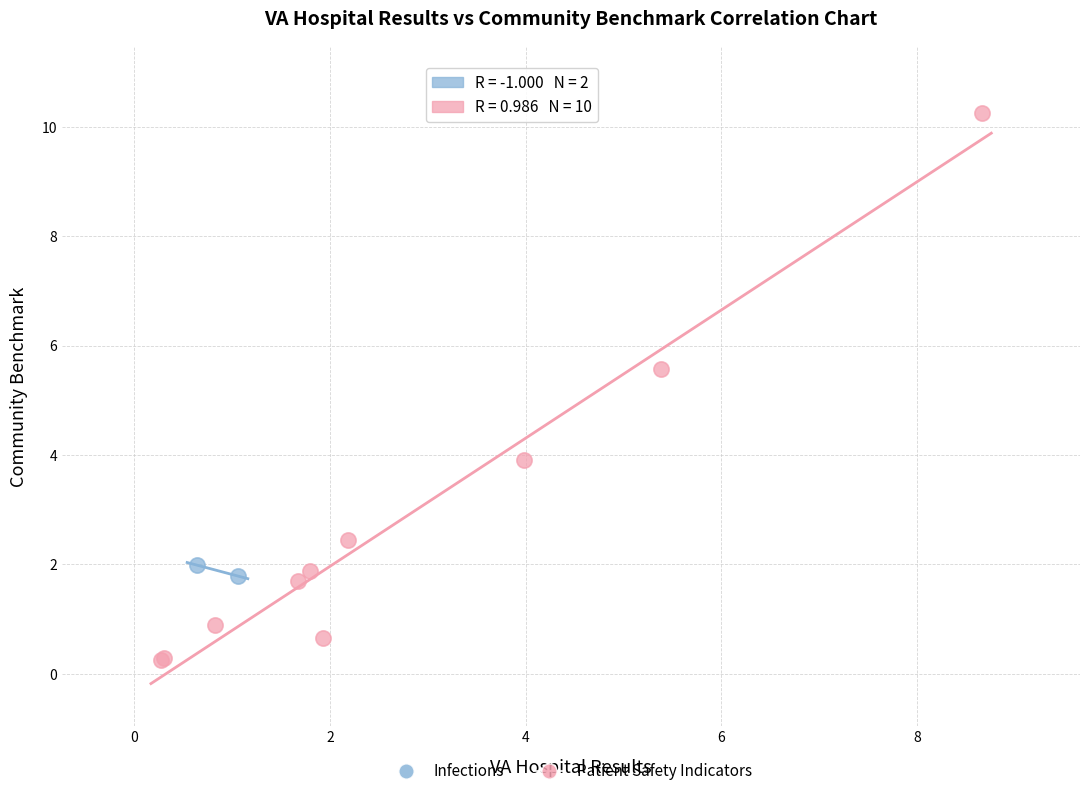

What are all the series names shown in the legend?

Infections, Patient Safety Indicators